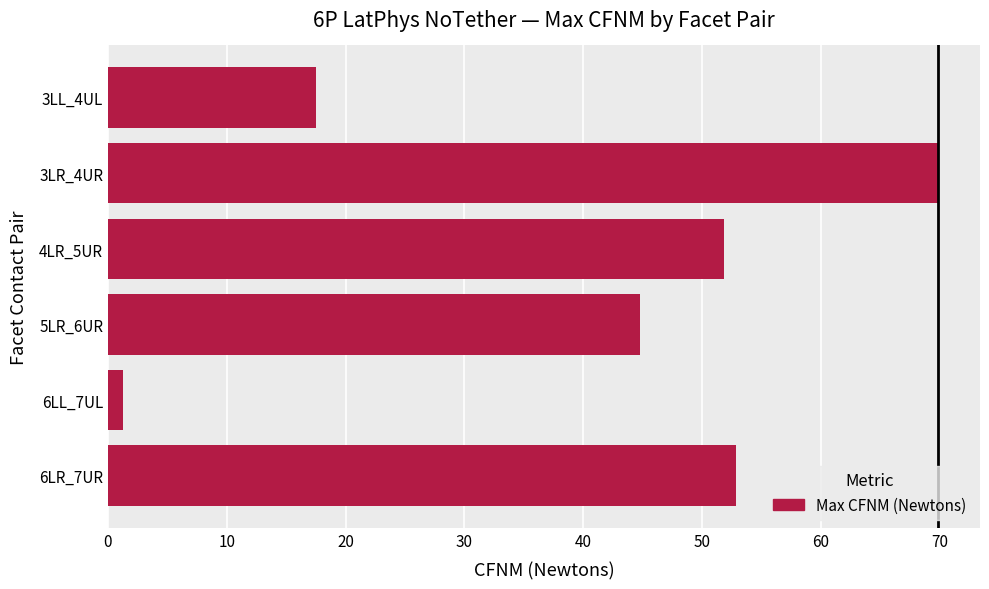

How many distinct data groups are displayed?

1